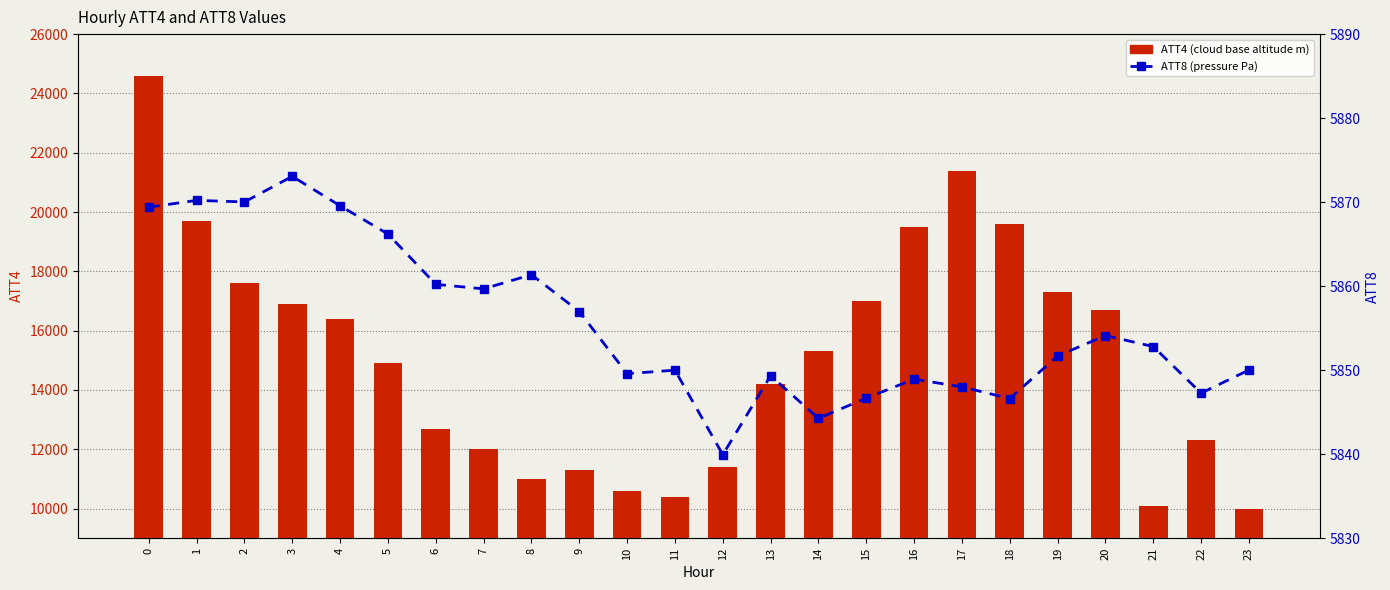

What is the difference between the second highest and second lowest values in the ATT8 (pressure Pa) series?

25.9